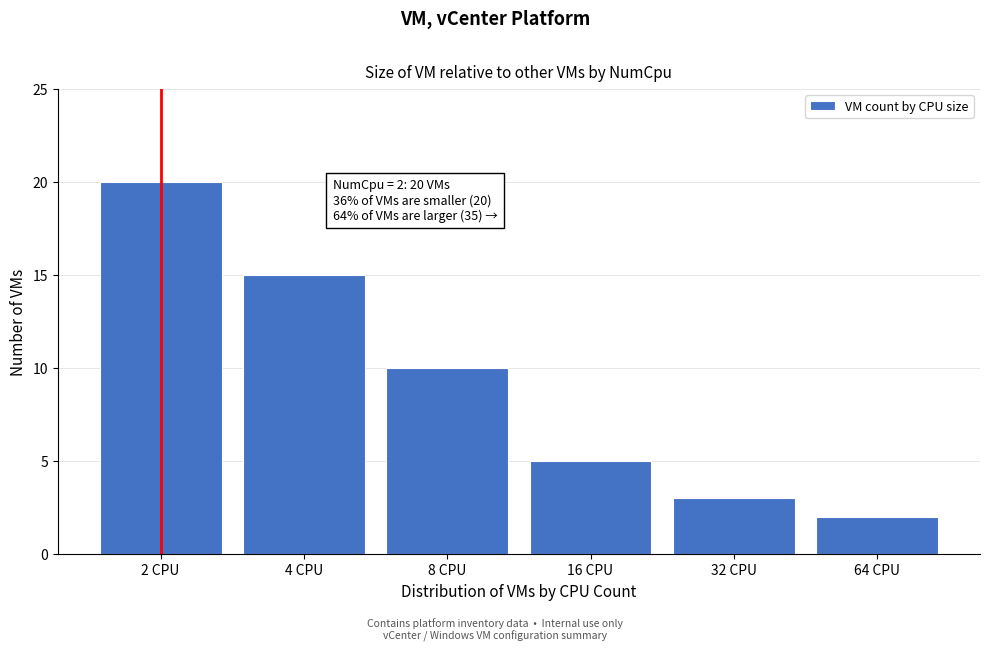

Reading left to right, what are all the values shown in this chart?

20	15	10	5	3	2